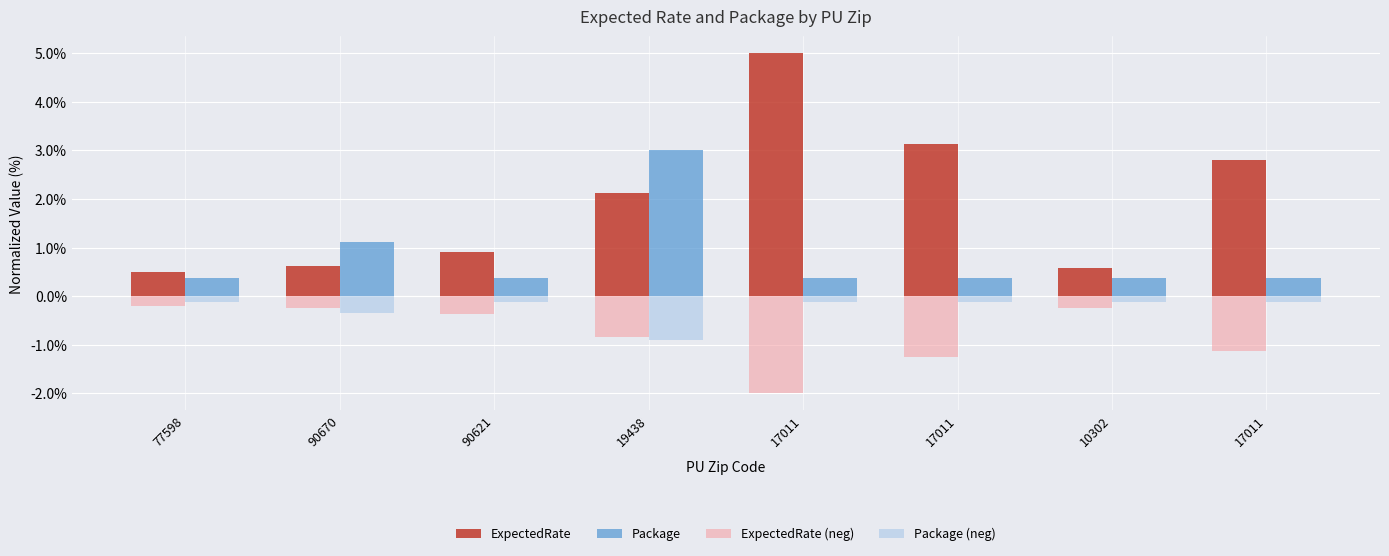

What are all the series names shown in the legend?

ExpectedRate, Package, ExpectedRate (neg), Package (neg)